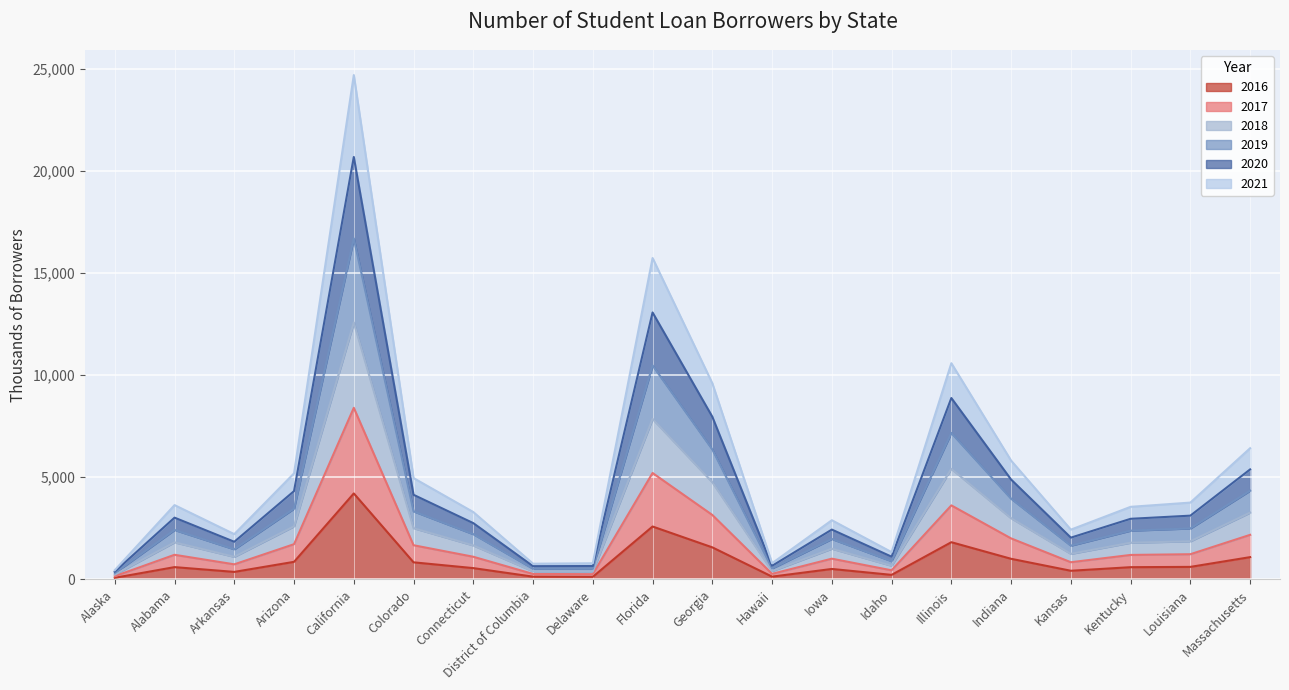

The 2016 series shows 598.8 at Kentucky. True or false?

True